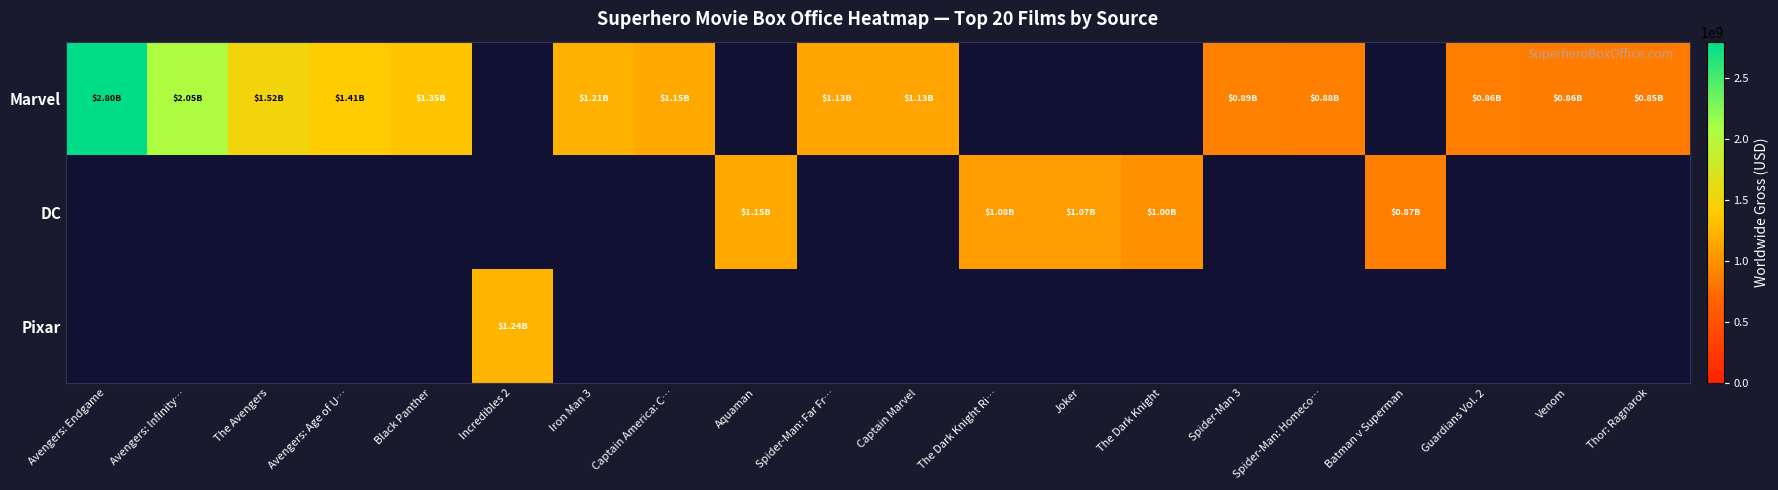

What is the difference between the second highest and second lowest values in the Marvel series?

1192274603.0